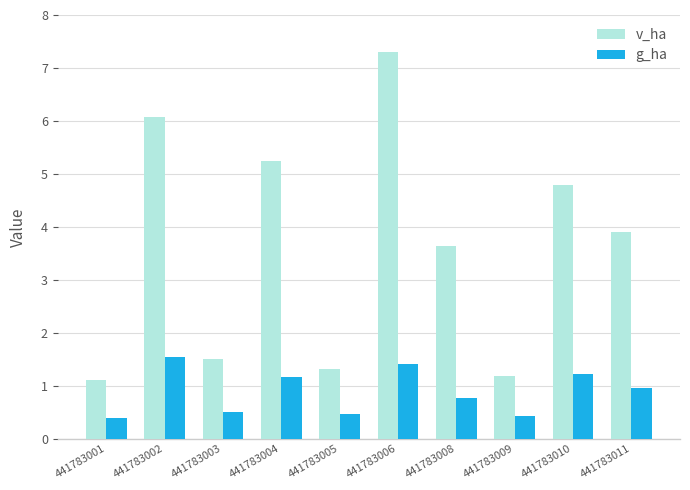

What is the value of the g_ha bar at the 8th from the left?

0.4